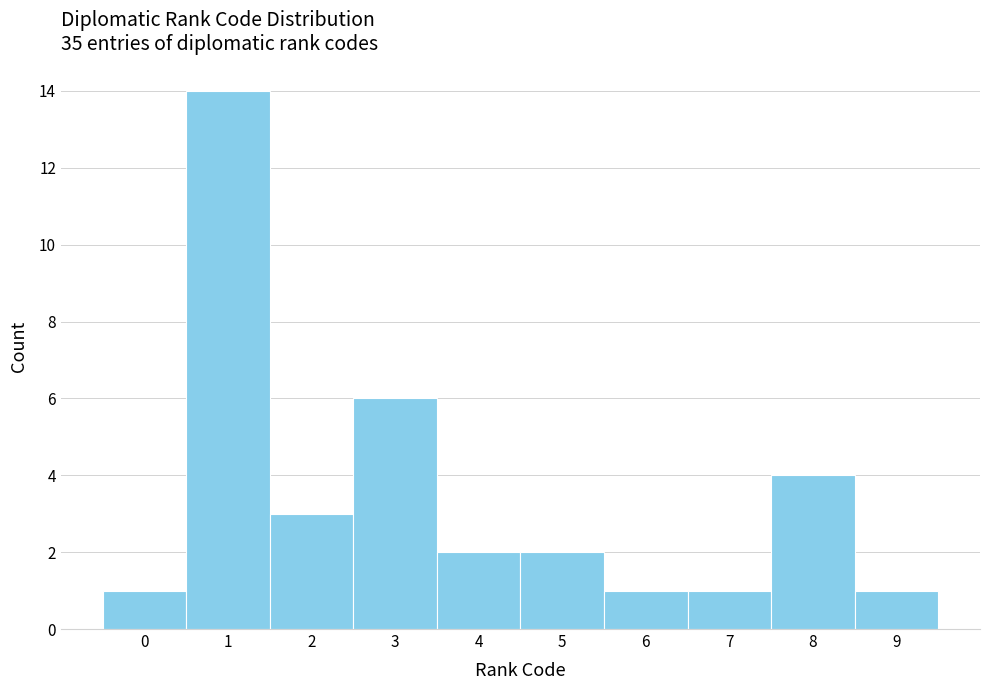

Over which range of the x-axis is the bar tallest?

0.5 to 1.5